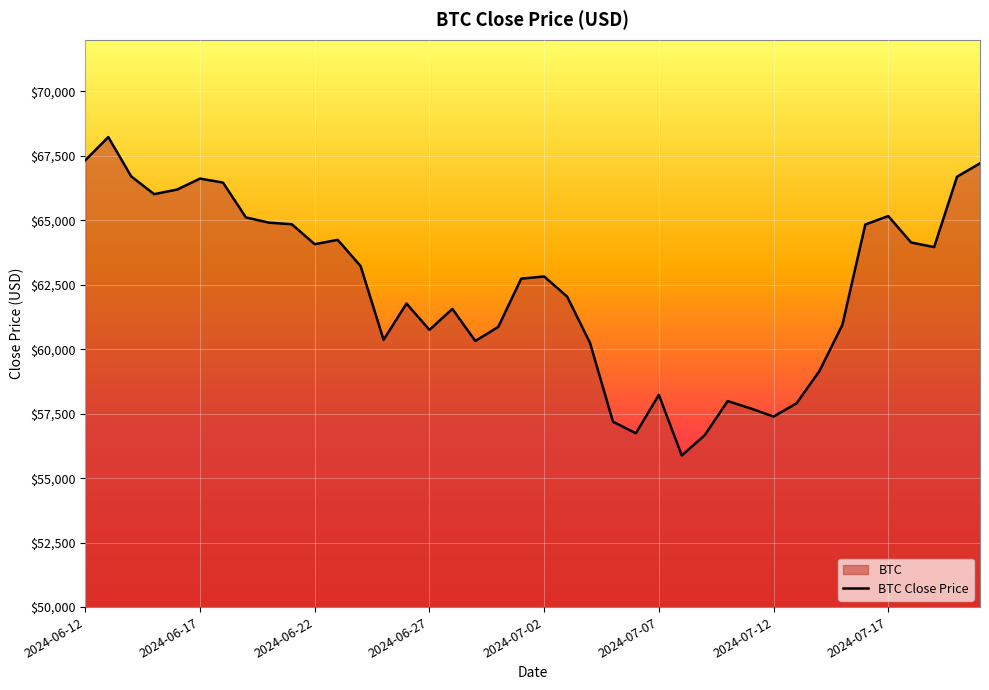

Reading left to right, what are all the values shown in this chart?

67329.2	68224.5	66700.3	66011.1	66190.5	66615.5	66460.4	65109.3	64907.1	64844.7	64071.6	64239.9	63221.4	60363.2	61770.4	60749.9	61562.6	60317.1	60864.4	62734.4	62819.8	62042.6	60244.7	57189.2	56739.9	58230.5	55880.4	56665.1	57988.3	57704.2	57388.2	57899.3	59152.7	60942.3	64835.5	65162.2	64136.3	63959.6	66689.5	67206.1